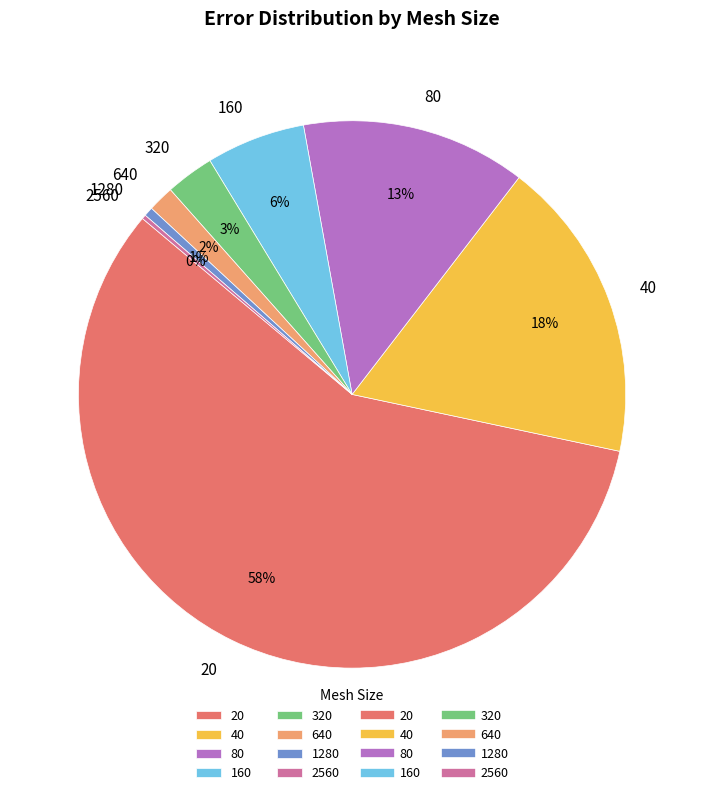

To the nearest percent, what is the difference between the 40 and 640 slice percentages?

16%